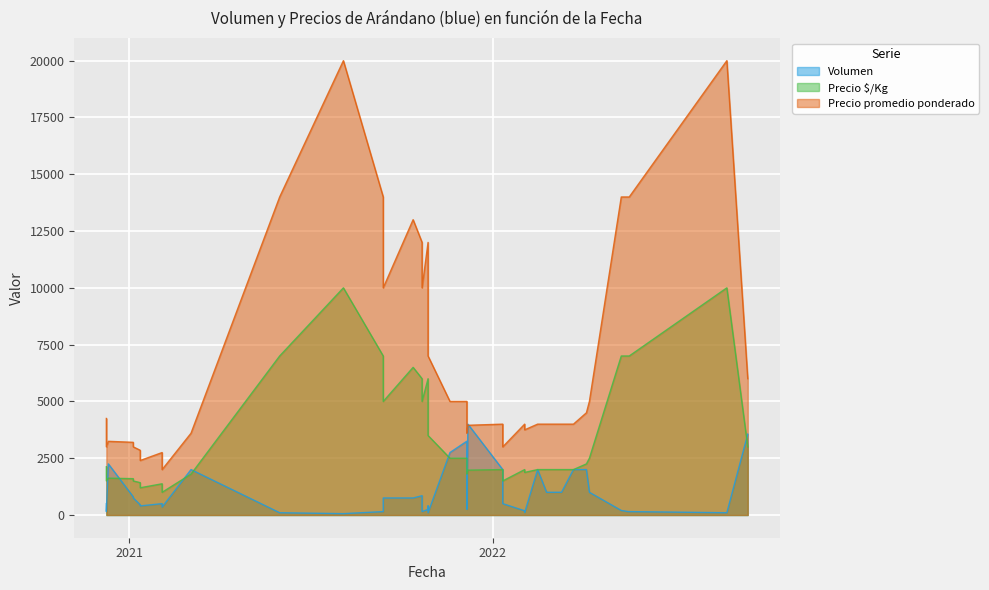

What is the average value of the Volumen series?

955